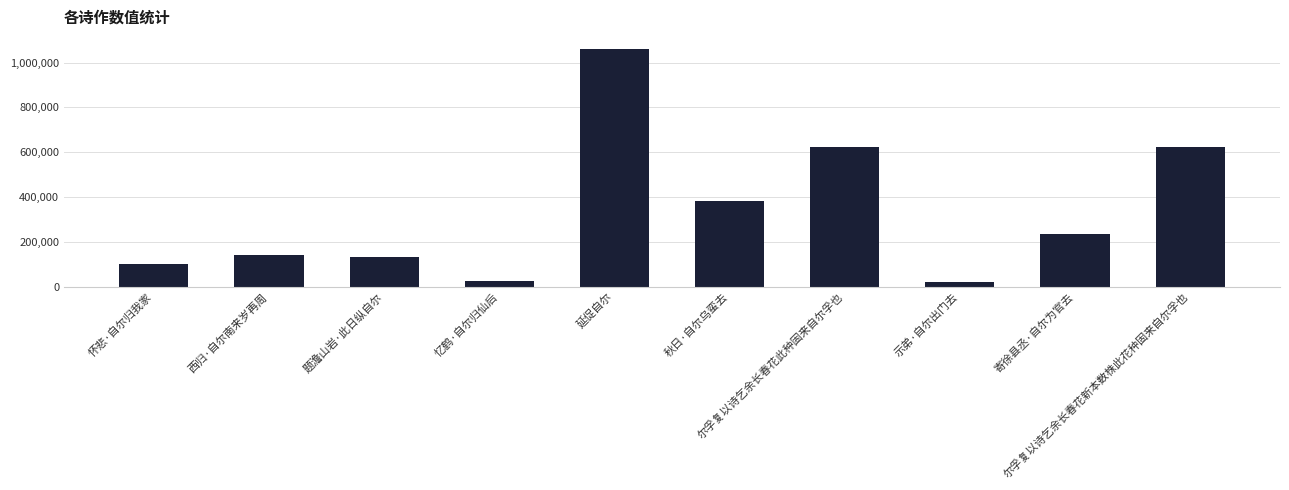

True or false: the data shows 45310 at 怀悲·自尔归我家.

False